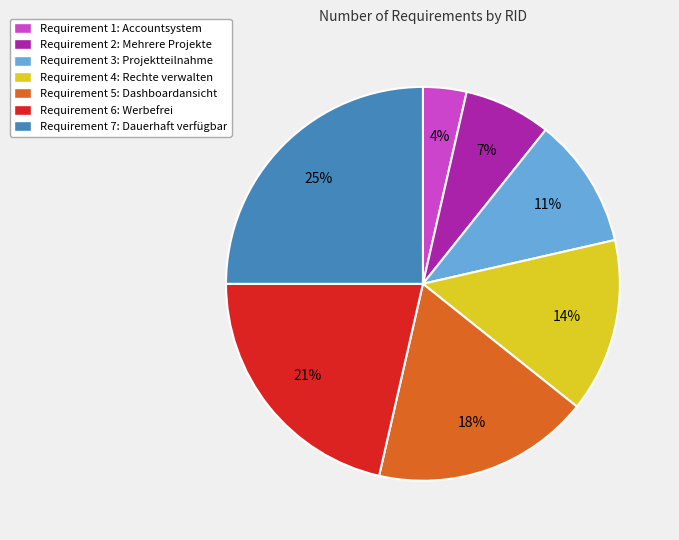

Is the sum of Requirement 6: Werbefrei and Requirement 2: Mehrere Projekte greater than half?

No